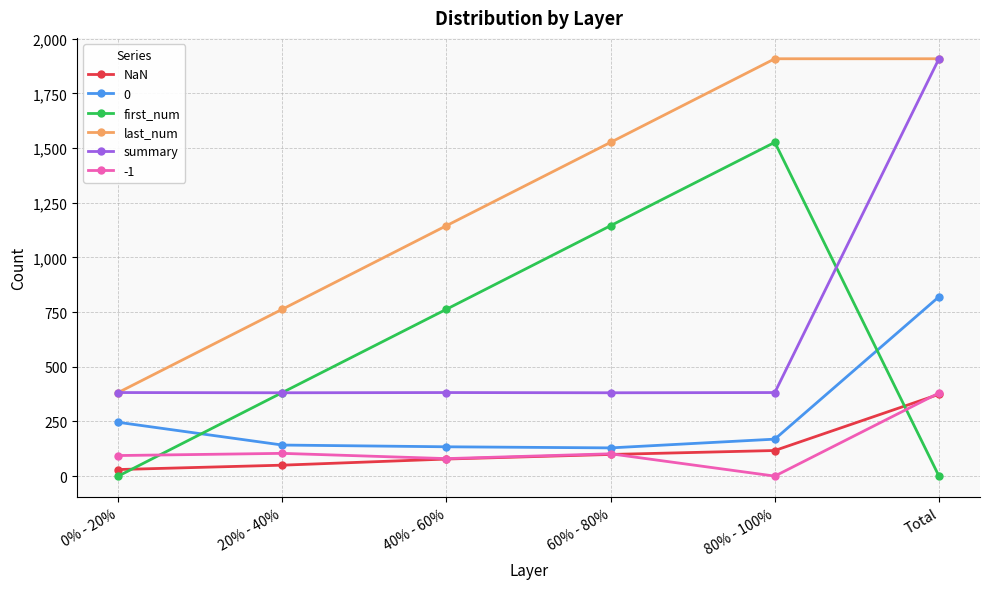

What is the highest value of the first_num series?

1526